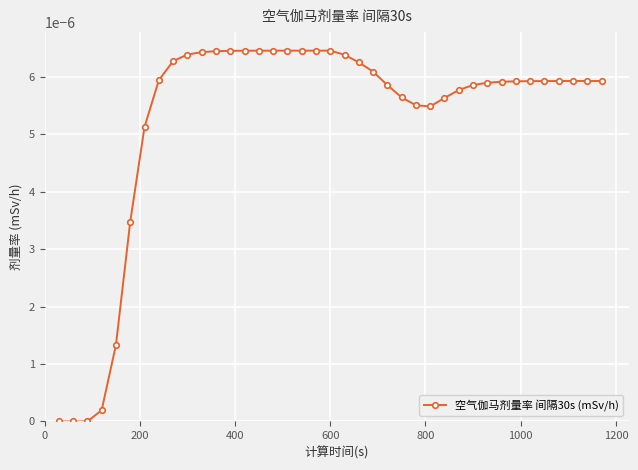

True or false: the data has more than 0 interior local peaks.

True